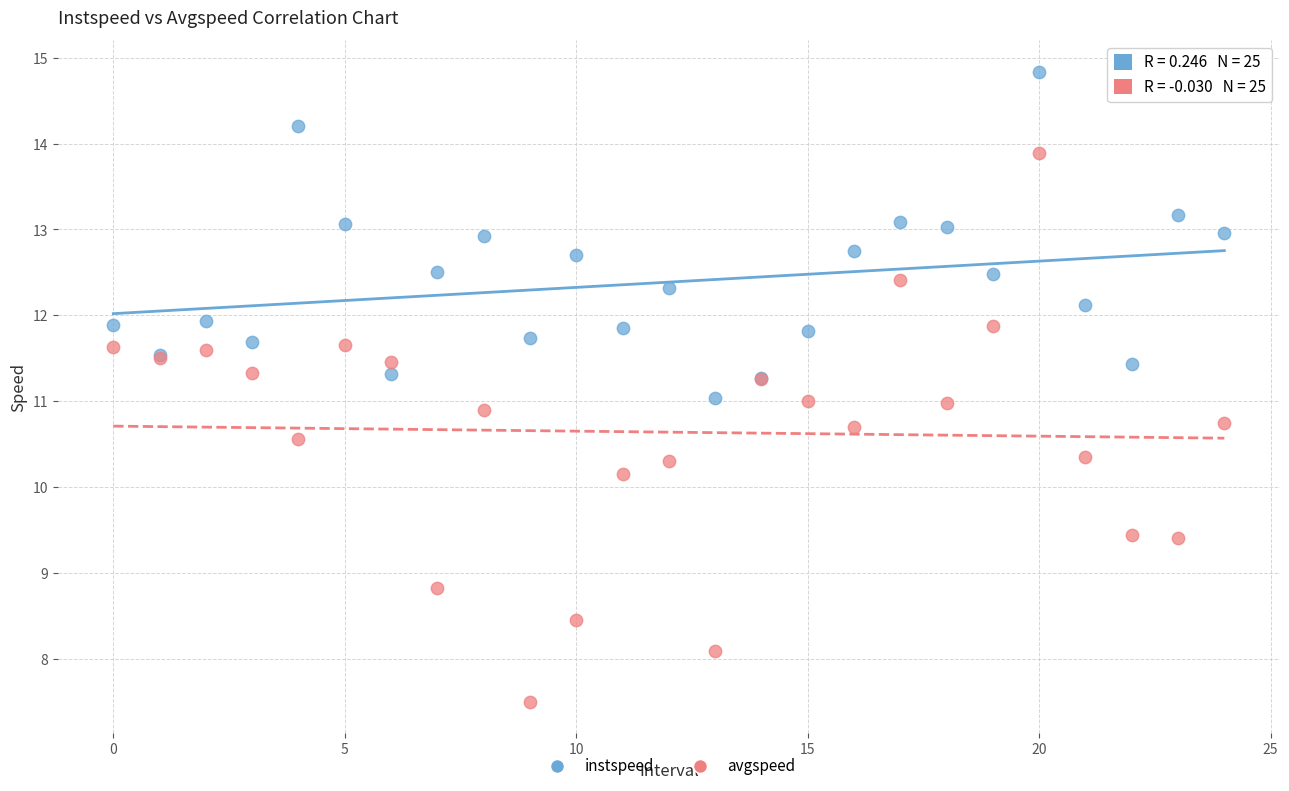

Which series contains the highest Y value?

instspeed